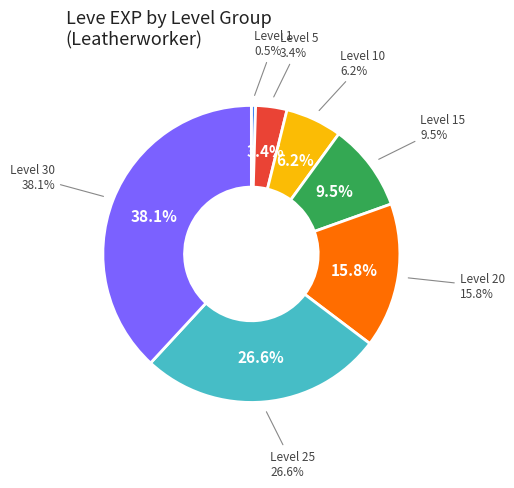

Count the number of slices in the pie.

7